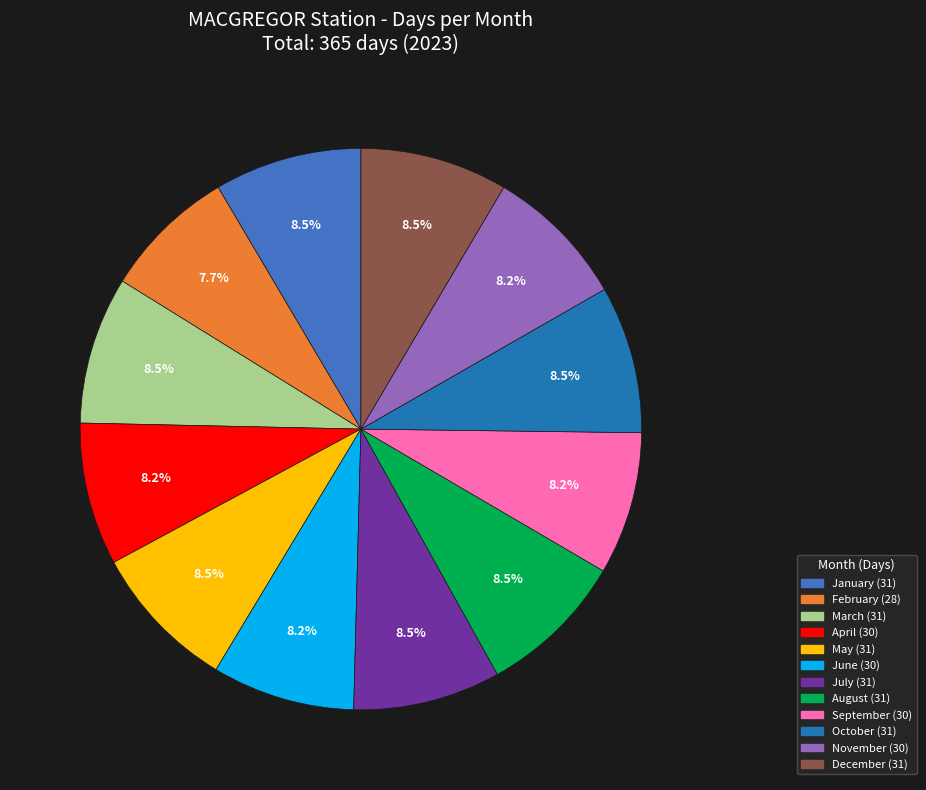

How many slices are in this pie chart?

12